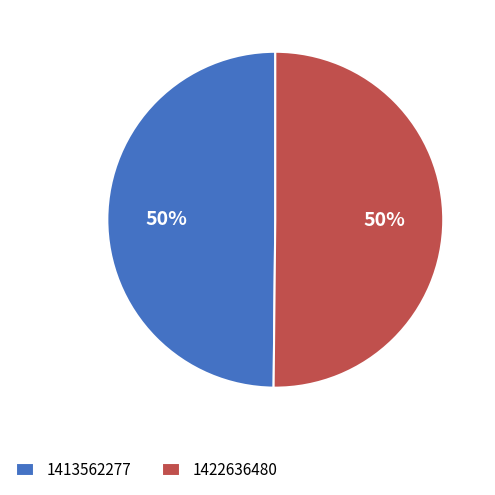

Is it true that 1413562277 is 50% of the pie?

True